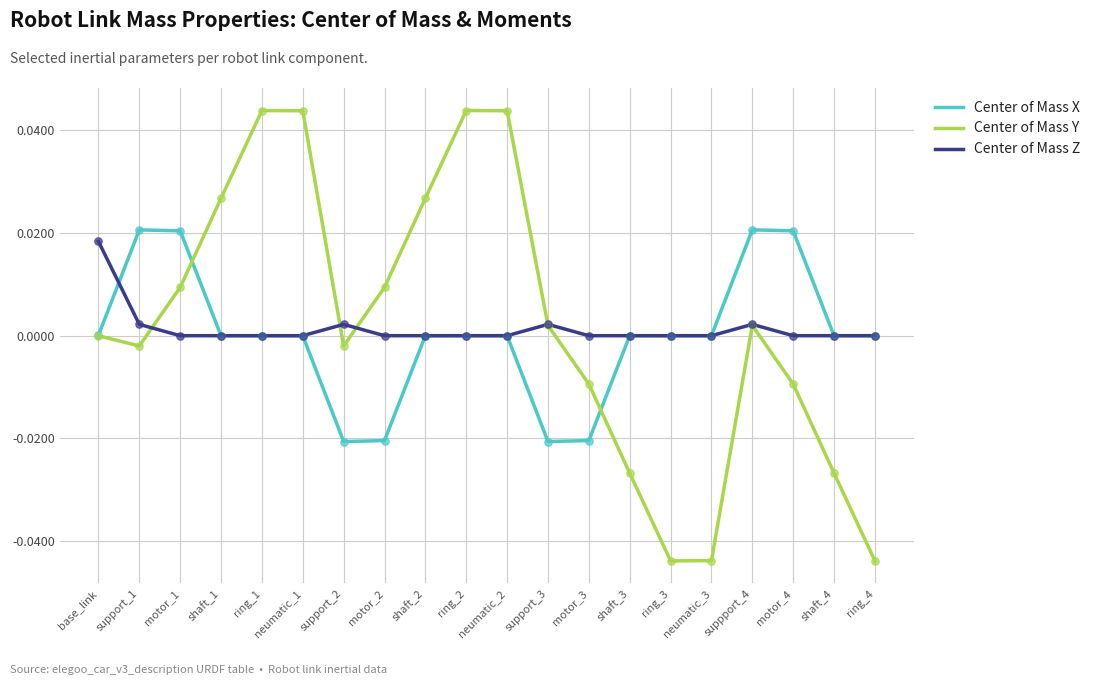

Is the value of Center of Mass Z at neumatic_1 greater than the value of Center of Mass Y at motor_1?

No